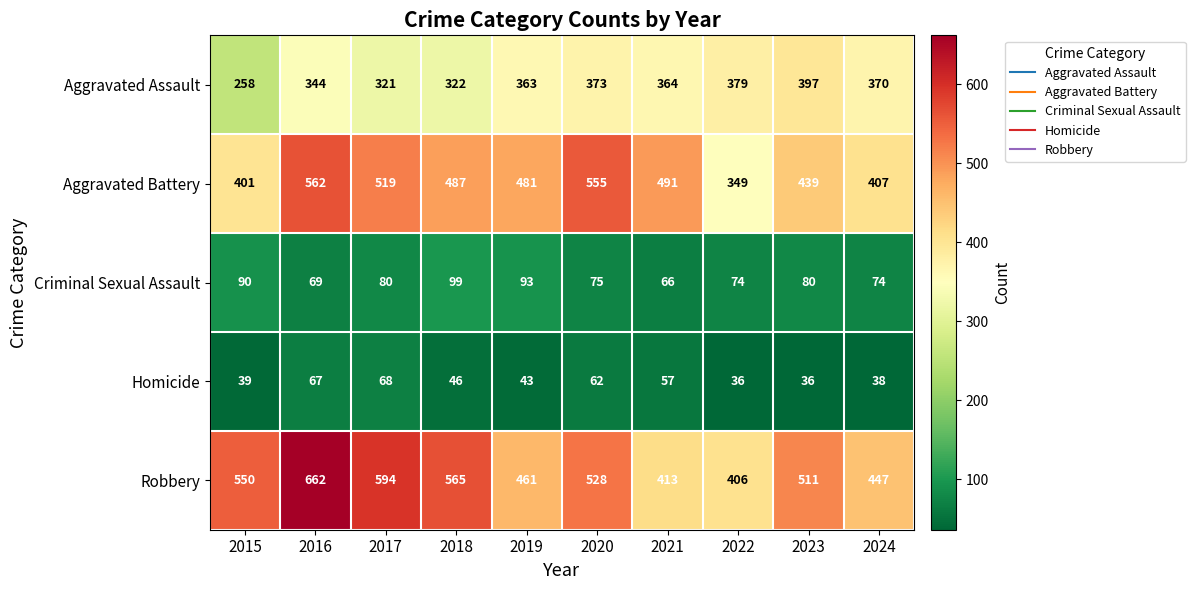

Which series has the largest range (max minus min)?

Robbery